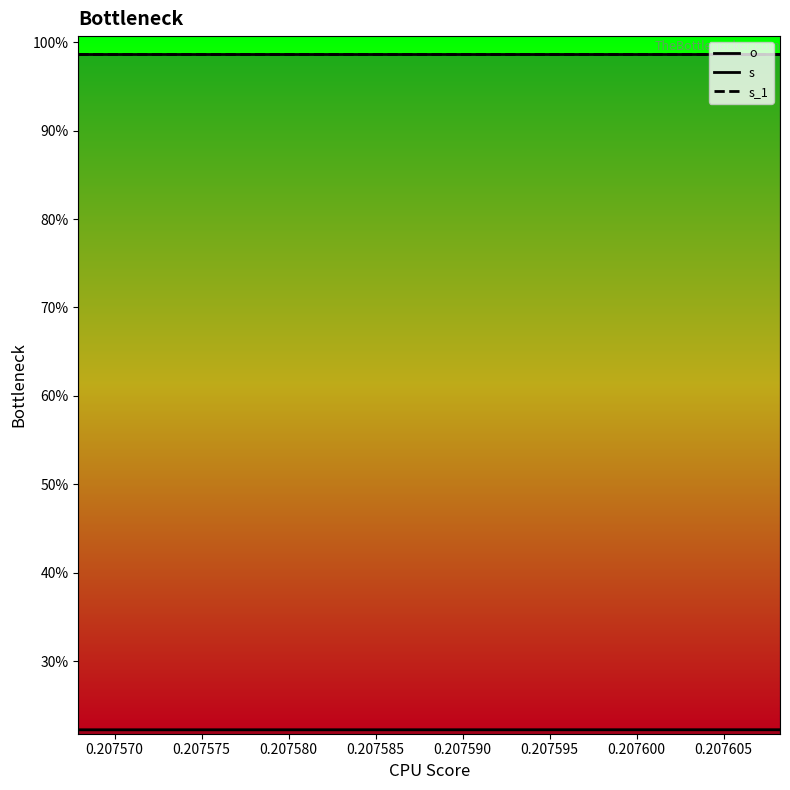

Rank the series by their maximum value, from highest to lowest.

s, s_1, o